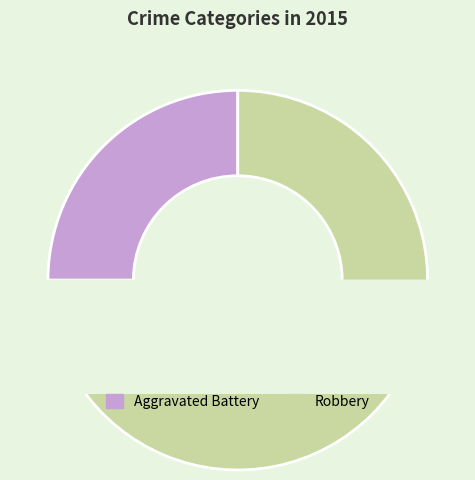

What portion of the pie excludes Robbery?

25.0%